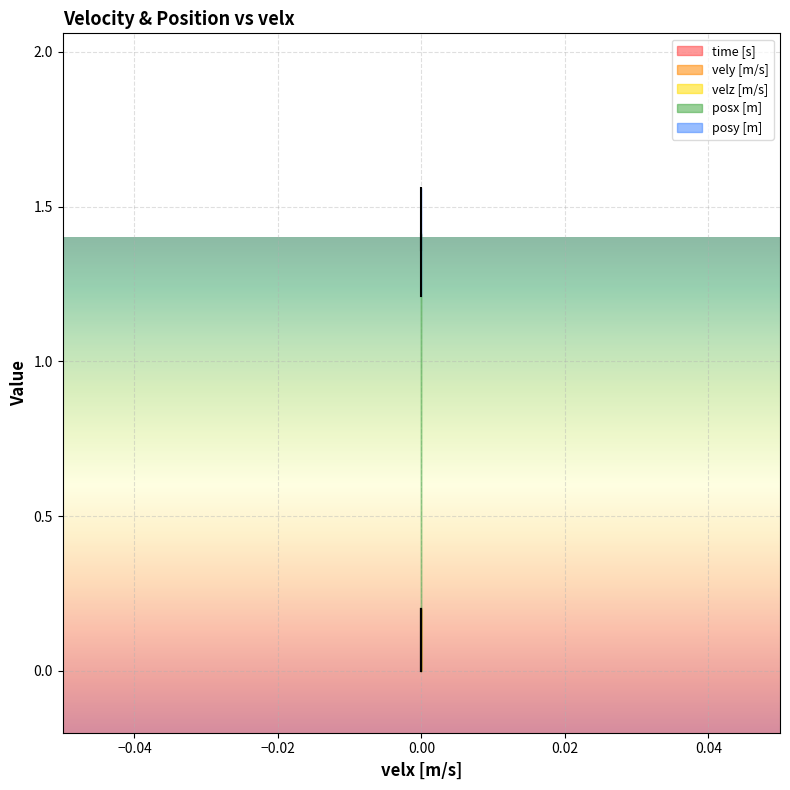

Reading left to right, extract all data points from this chart.

time [s]: 0=0.0	0=0.1	0=0.2
vely [m/s]: 0=0.0	0=0.0	0=0.0
velz [m/s]: 0=0.0	0=0.0	0=0.0
posx [m]: 0=1.2	0=1.2	0=1.2
posy [m]: 0=0.1	0=0.1	0=0.1